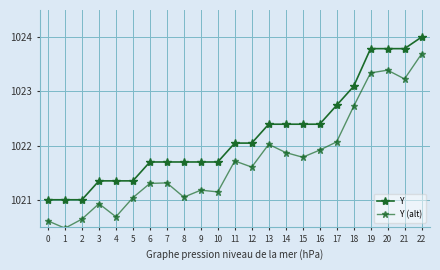

Reading left to right, what are all the values shown in this chart?

Y: 1021.0	1021.0	1021.0	1021.3	1021.3	1021.3	1021.7	1021.7	1021.7	1021.7	1021.7	1022.0	1022.0	1022.4	1022.4	1022.4	1022.4	1022.7	1023.1	1023.8	1023.8	1023.8	1024.0
Y (alt): 1020.6	1020.5	1020.6	1020.9	1020.7	1021.0	1021.3	1021.3	1021.0	1021.2	1021.1	1021.7	1021.6	1022.0	1021.9	1021.8	1021.9	1022.1	1022.7	1023.3	1023.4	1023.2	1023.7